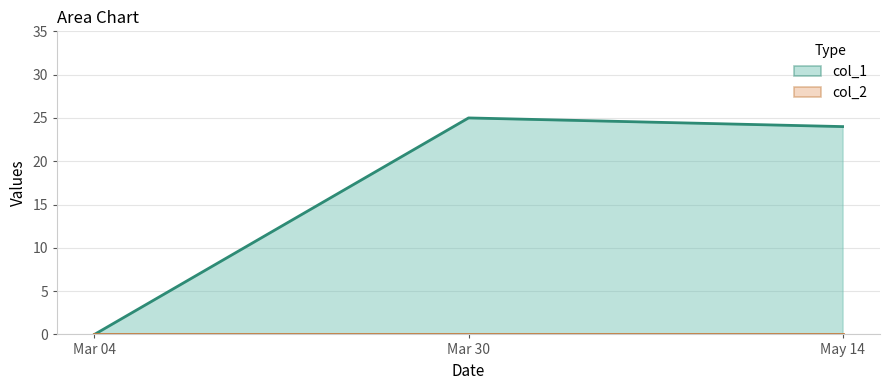

What is the difference between the values at Mar 30 and May 14?

1